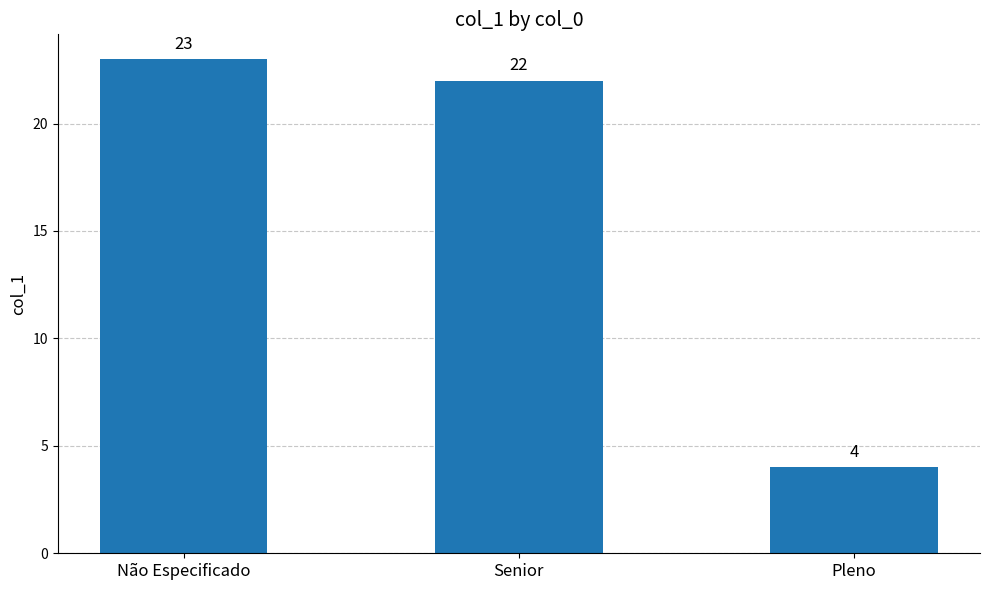

What is the ratio of the value at Senior to the value at Não Especificado?

1.0